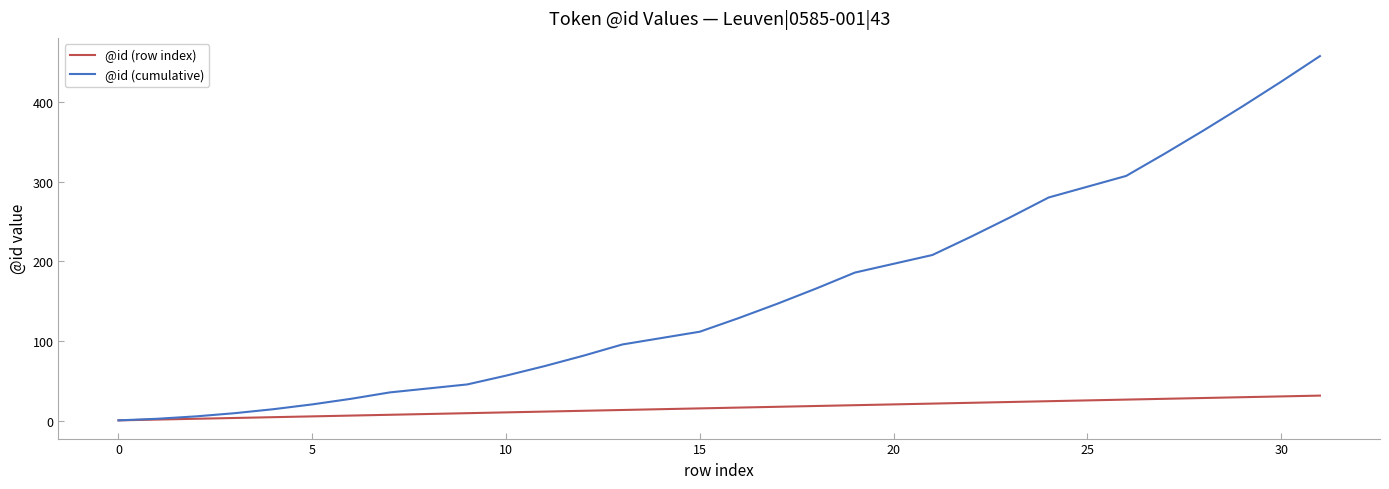

List the series in order of their peak value, highest first.

@id (cumulative), @id (row index)